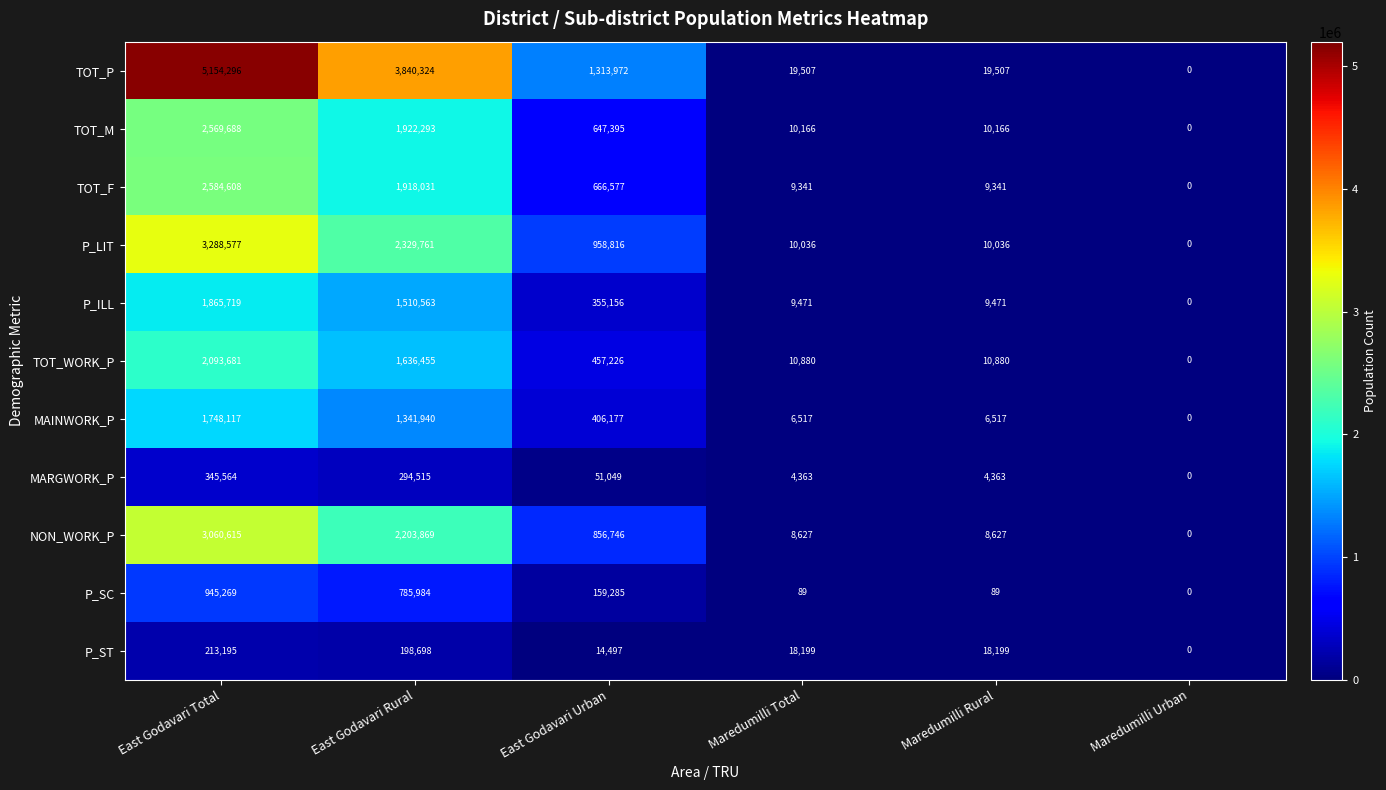

What is the difference between the maximum and minimum values in the P_ILL series?

1865719